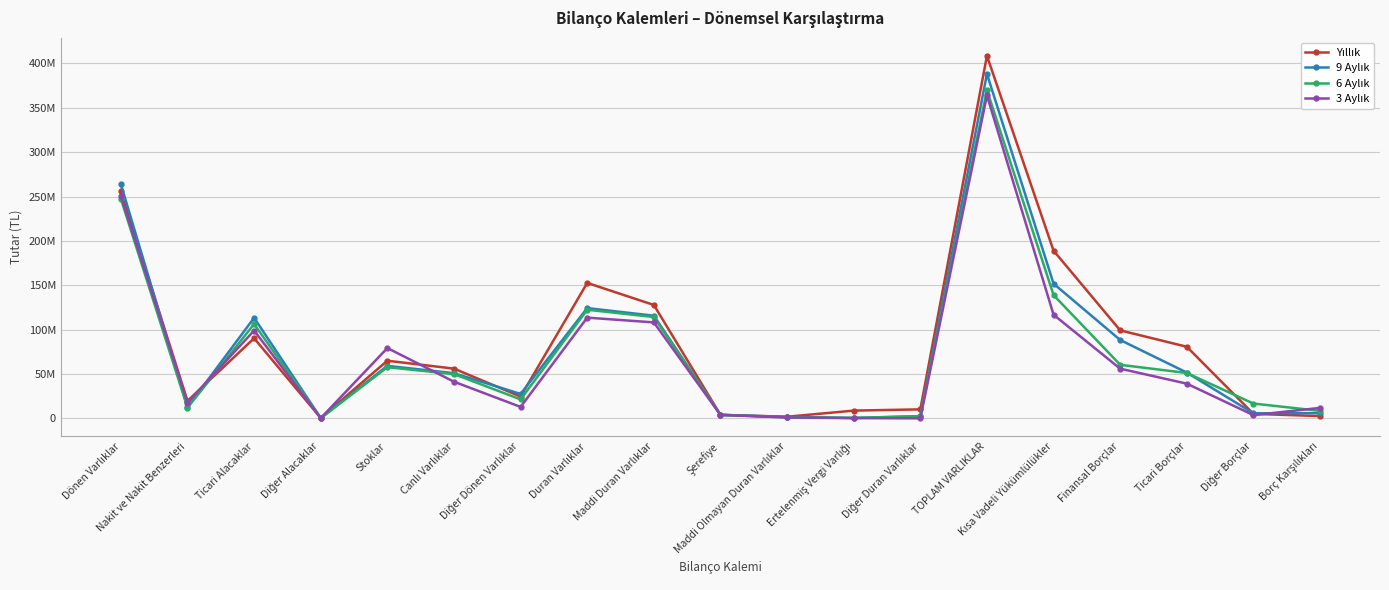

Does the chart display data point markers on the line(s)?

Yes